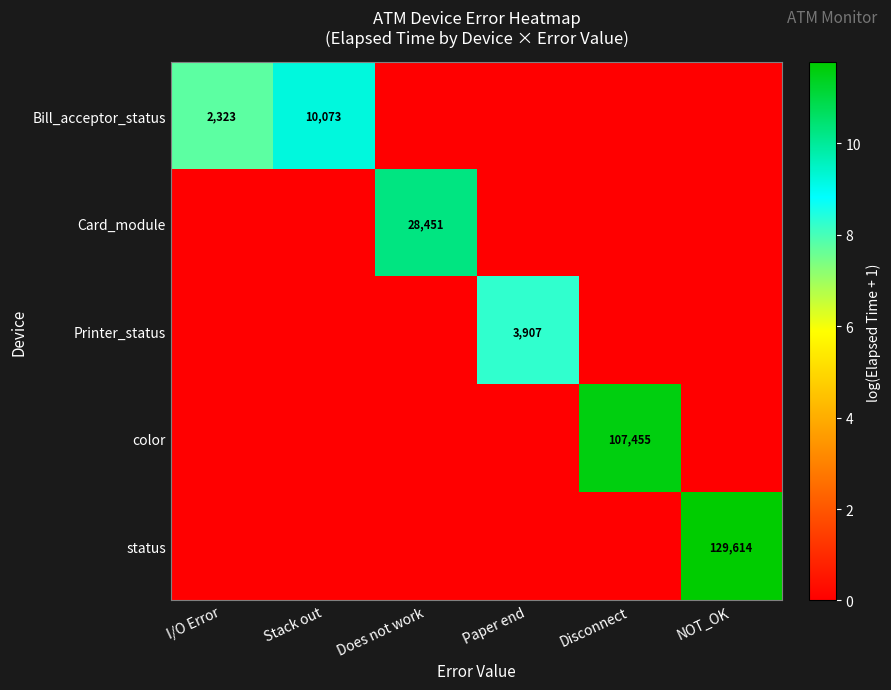

What is the difference between the highest and lowest values at Stack out?

9.2